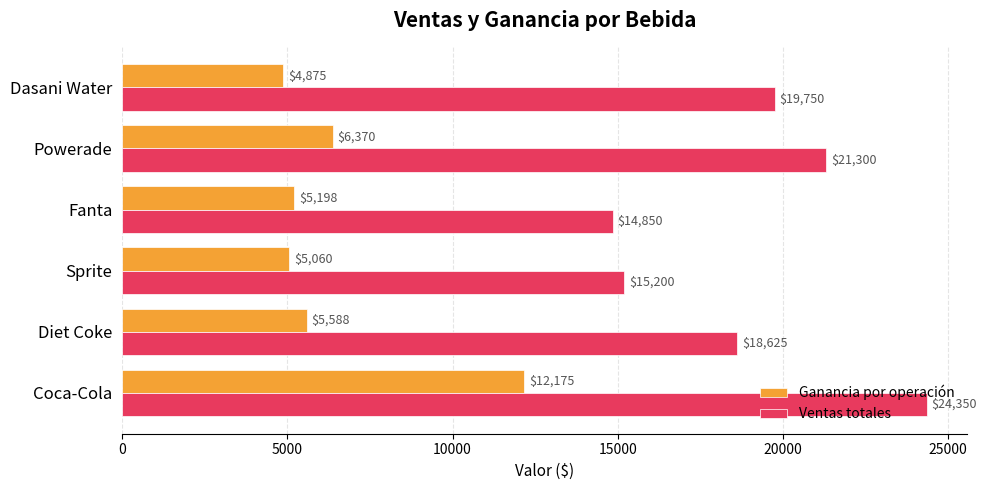

At Fanta, list the series in order from largest to smallest.

Ventas totales, Ganancia por operación